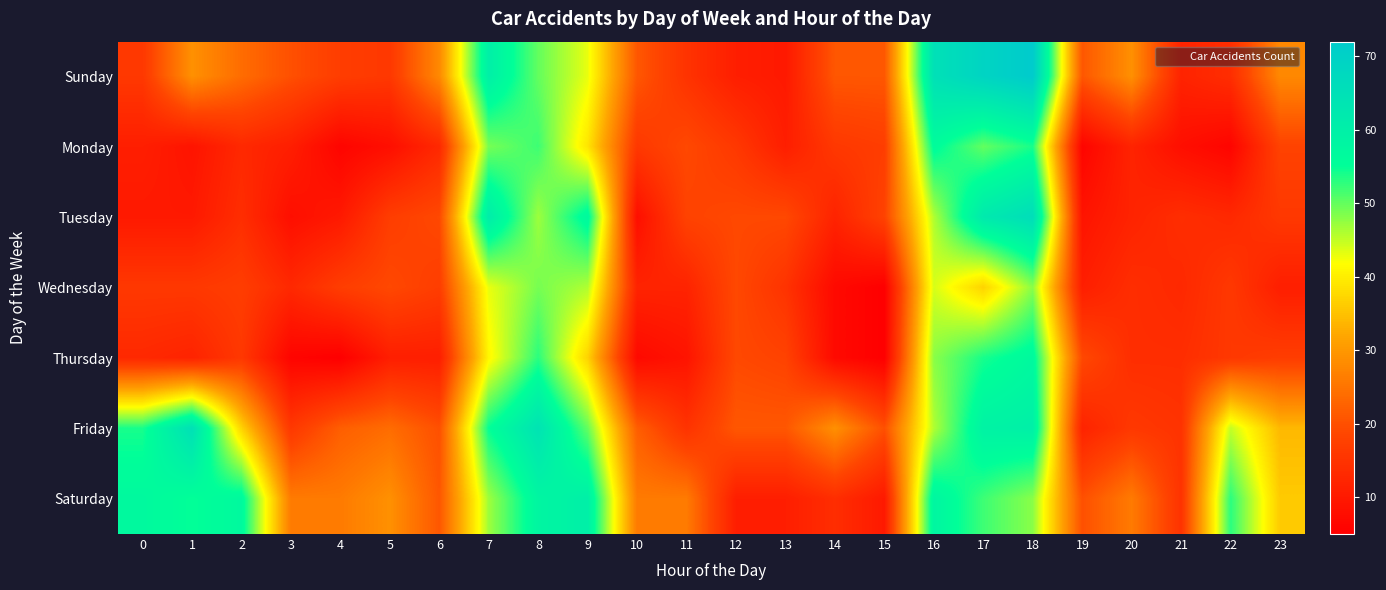

Between 15 and 22, which series saw the biggest shift?

Saturday